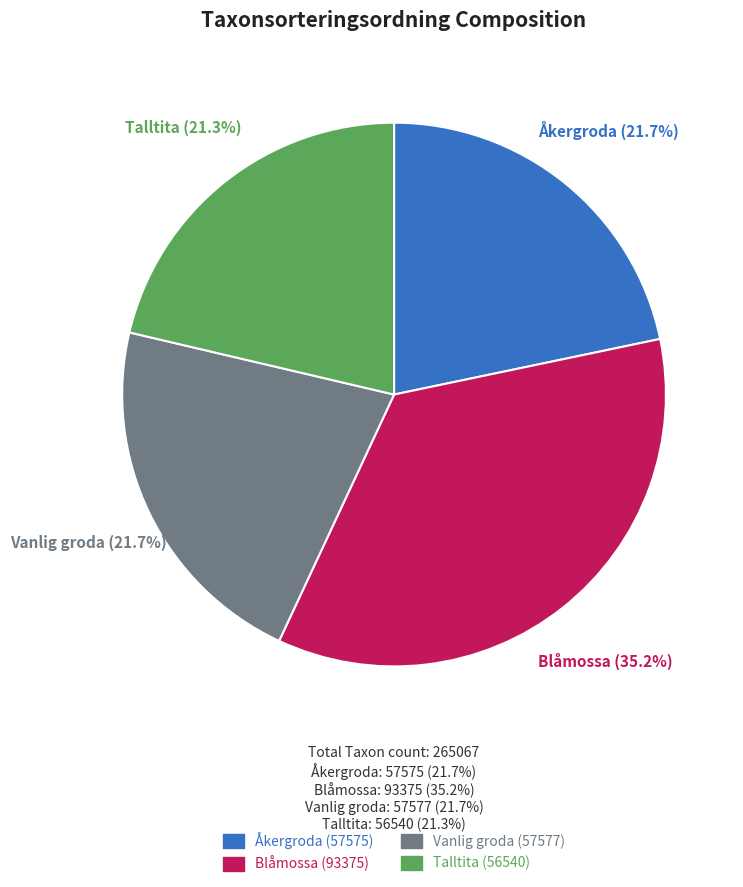

How many slices are in this pie chart?

4